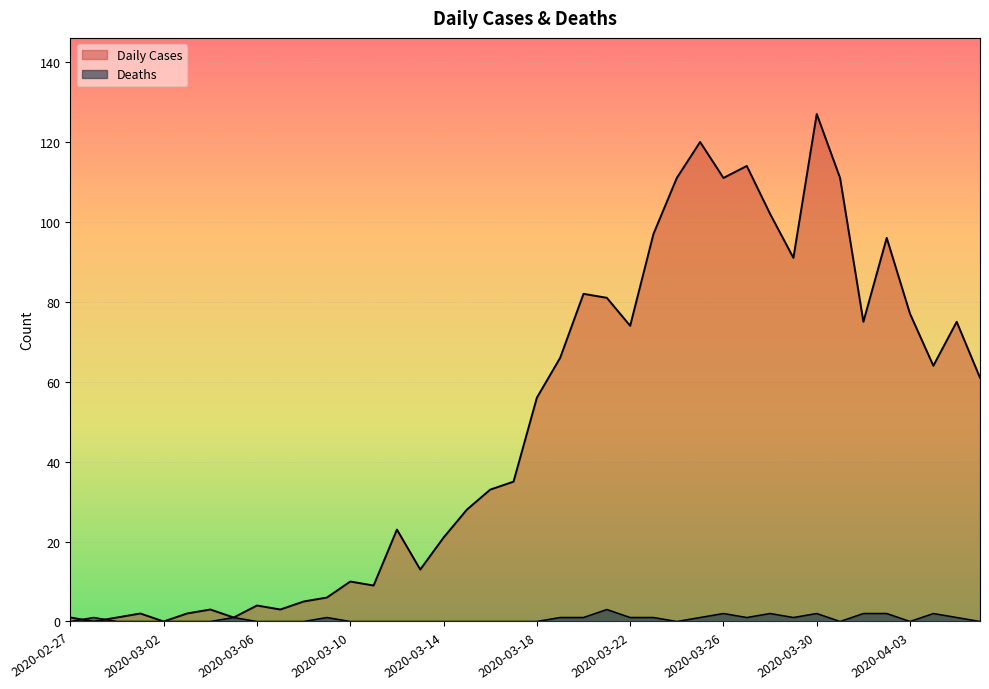

Is the value of Deaths at 2020-03-08 greater than the value of Daily Cases at 2020-03-19?

No